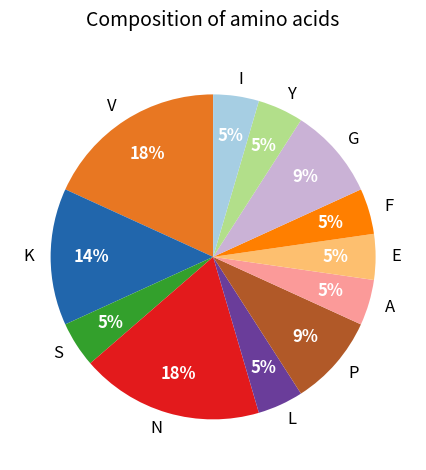

True or false: A accounts for 5% of the total.

True